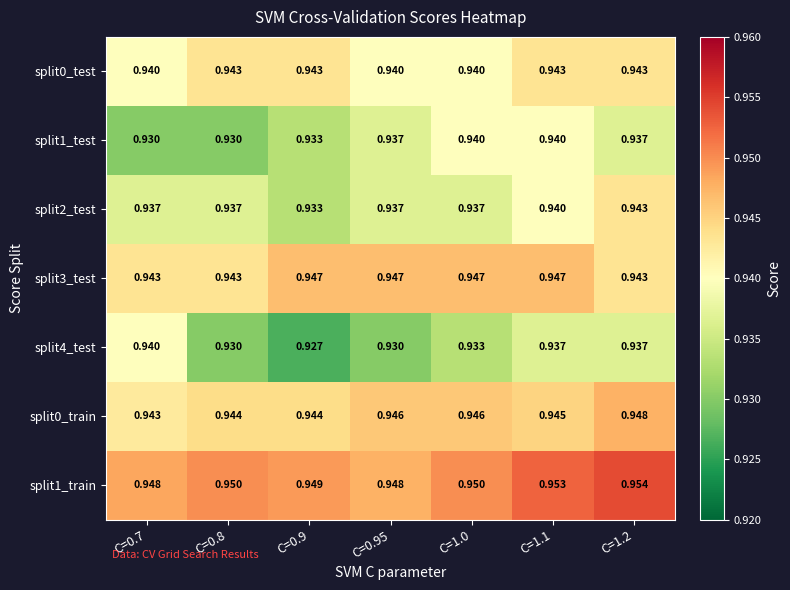

Is the value of split3_test at C=1.1 greater than the value of split1_train at C=0.8?

No